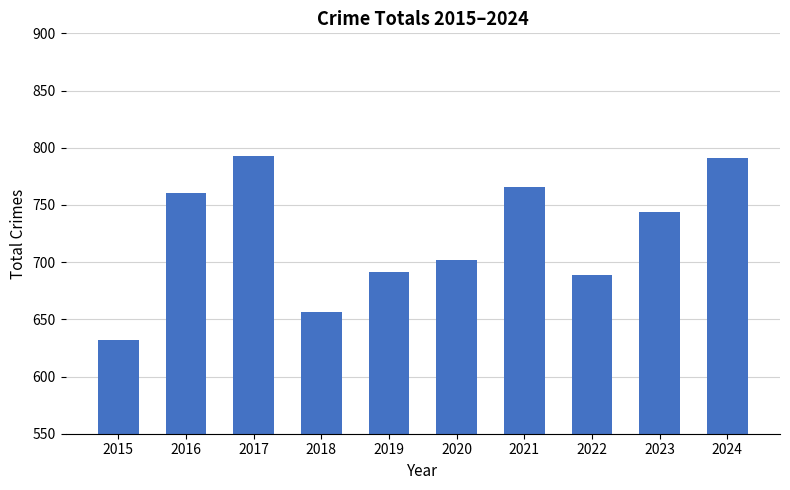

What is the value of the 5th bar from the left?

691